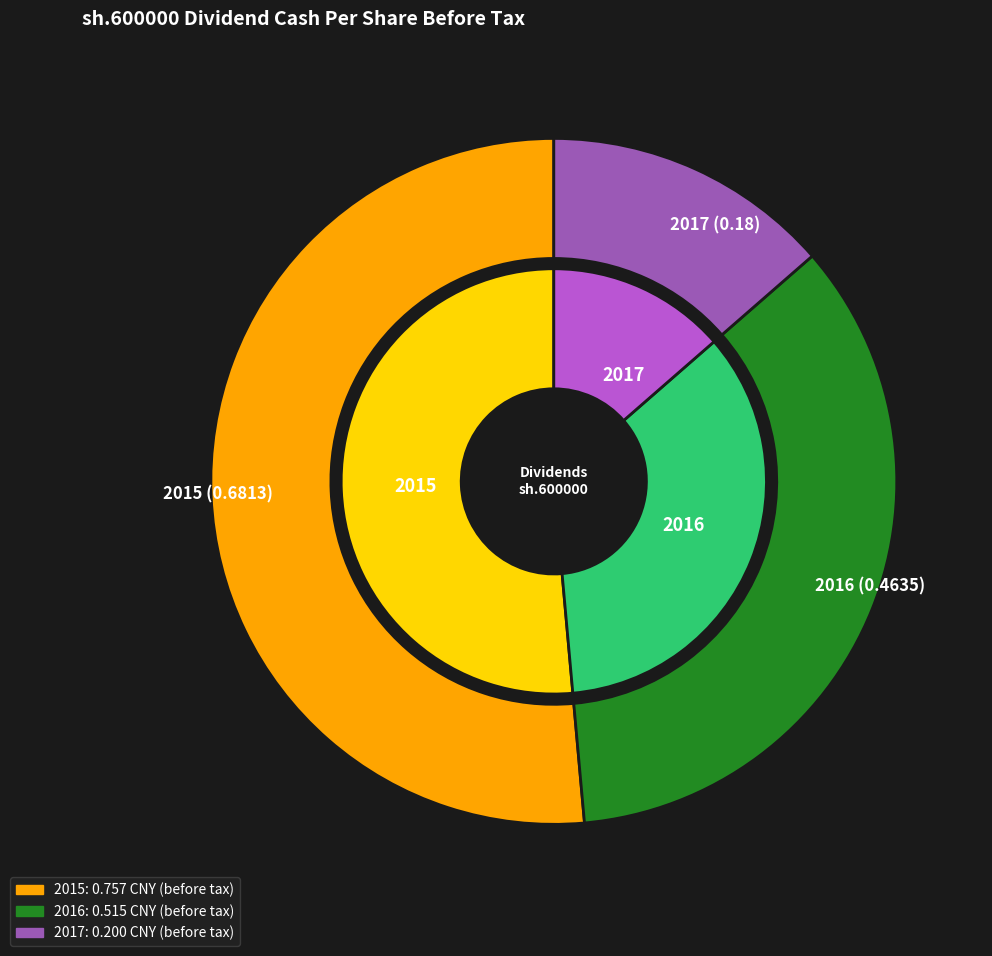

Rank the categories by value from highest to lowest.

2015 (0.6813), 2016 (0.4635), 2017 (0.18)